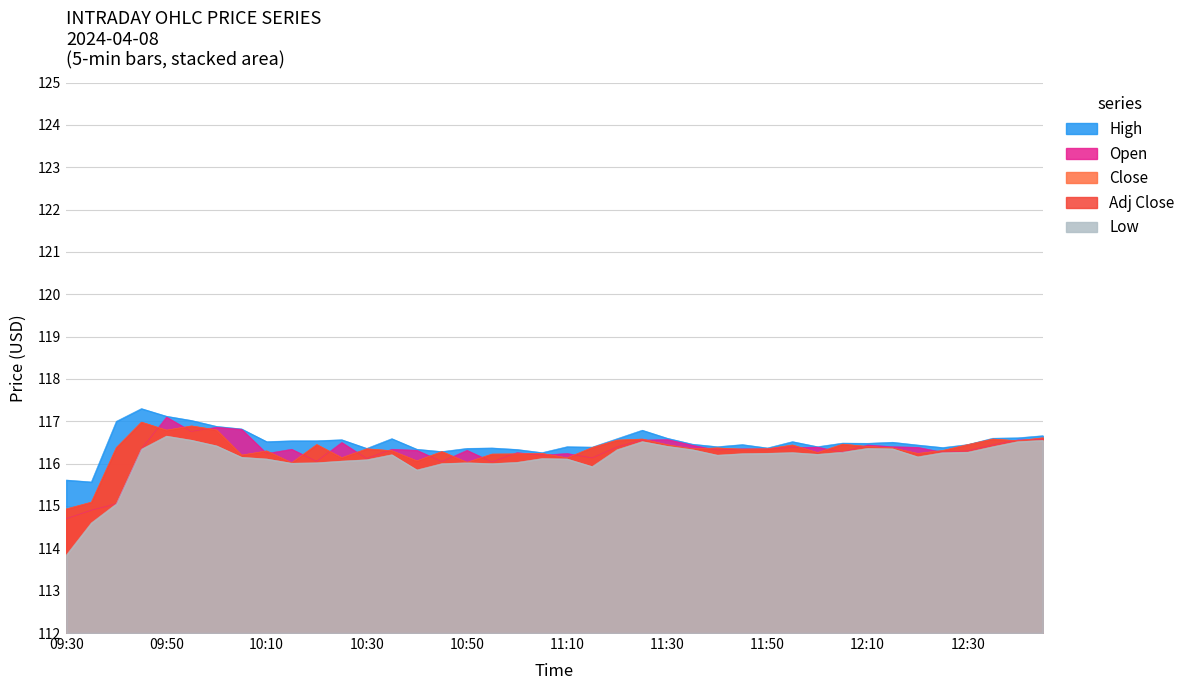

True or false: Close and High cross at least once.

False